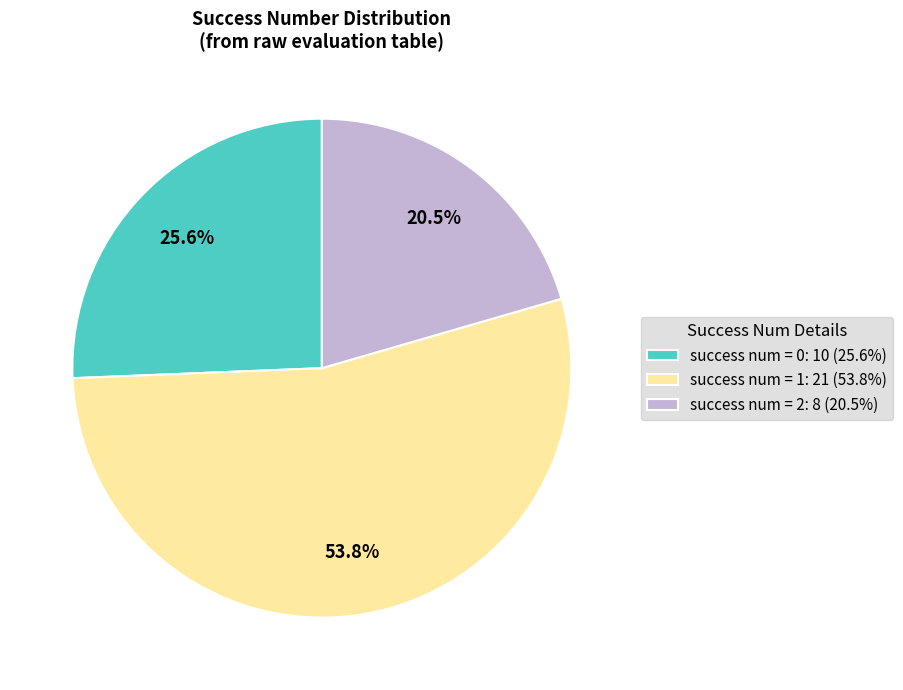

To the nearest percent, what is the difference between the largest and smallest slice percentages?

33%